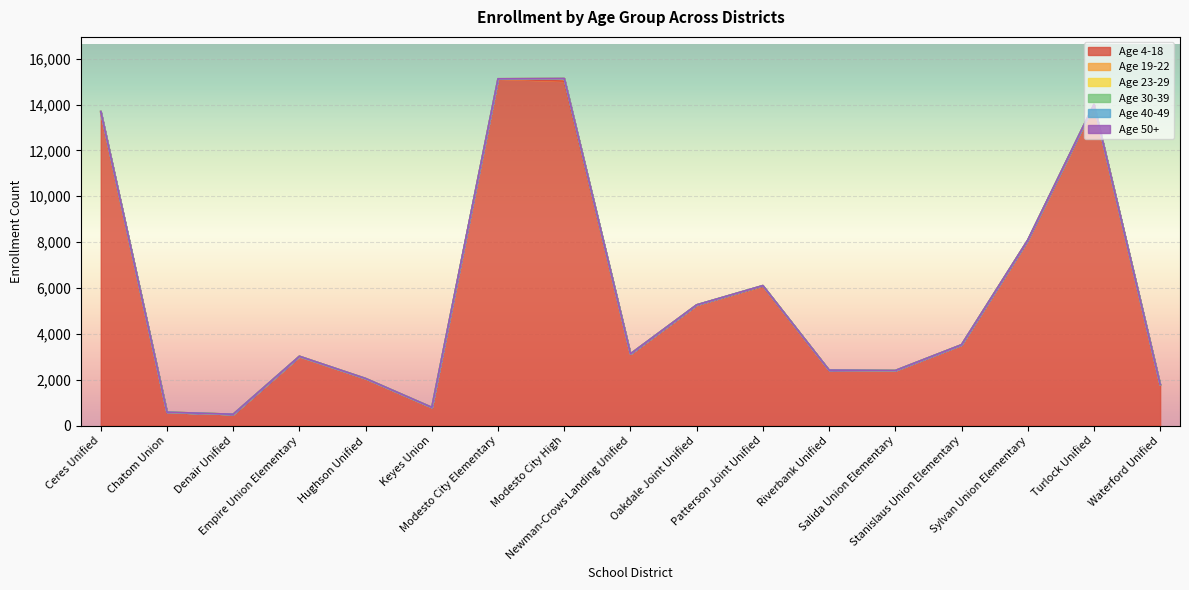

Rank the categories by Age 4-18 value from lowest to highest.

Denair Unified, Chatom Union, Keyes Union, Waterford Unified, Hughson Unified, Salida Union Elementary, Riverbank Unified, Empire Union Elementary, Newman-Crows Landing Unified, Stanislaus Union Elementary, Oakdale Joint Unified, Patterson Joint Unified, Sylvan Union Elementary, Ceres Unified, Turlock Unified, Modesto City High, Modesto City Elementary